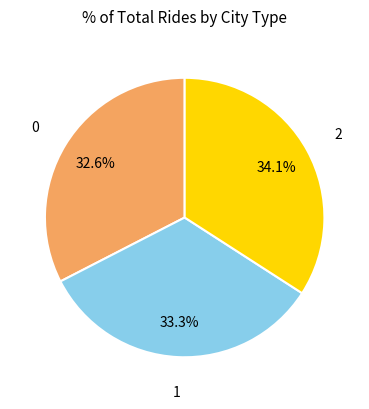

Count the number of slices in the pie.

3